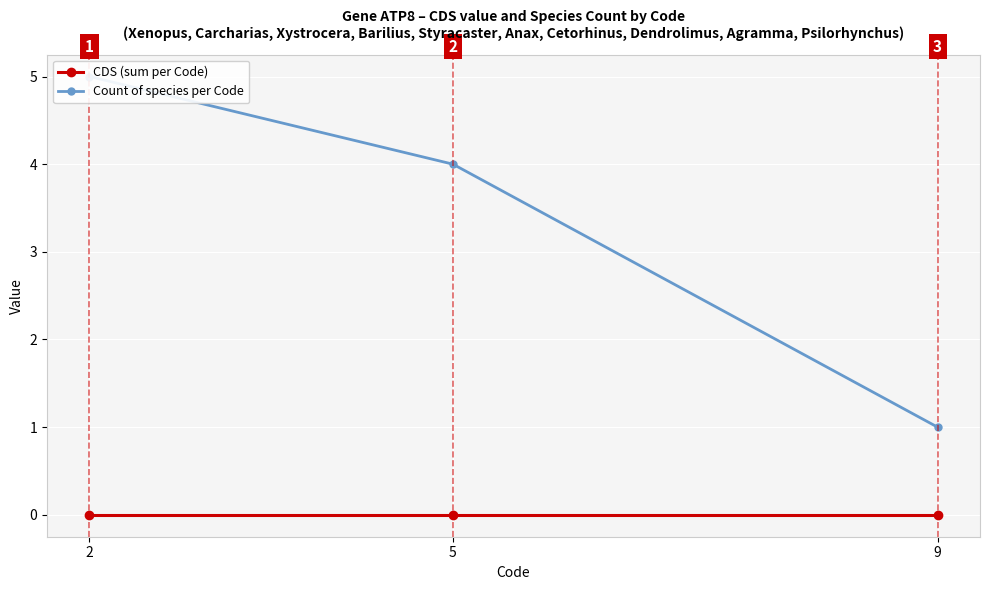

Between 5 and 9, which series saw the biggest shift?

Count of species per Code